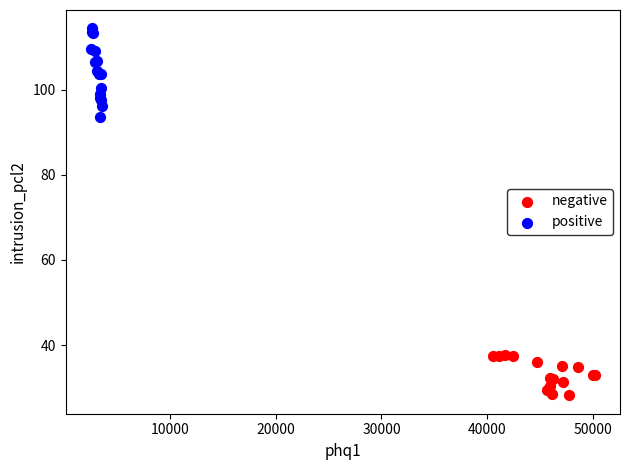

Which series has the largest Y range (max minus min)?

positive